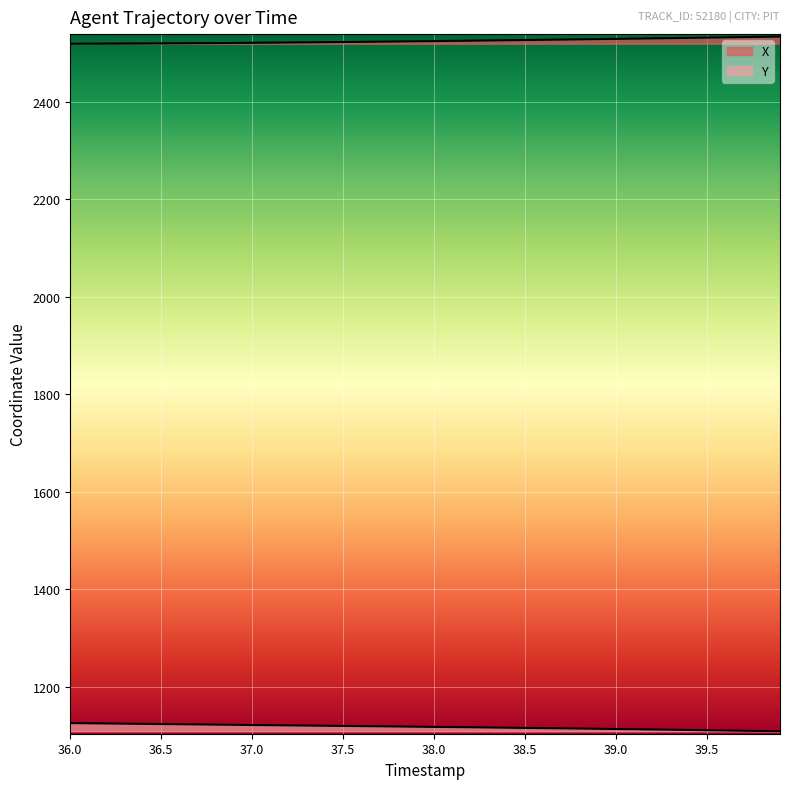

List the series in order of their overall mean, lowest first.

Y, X